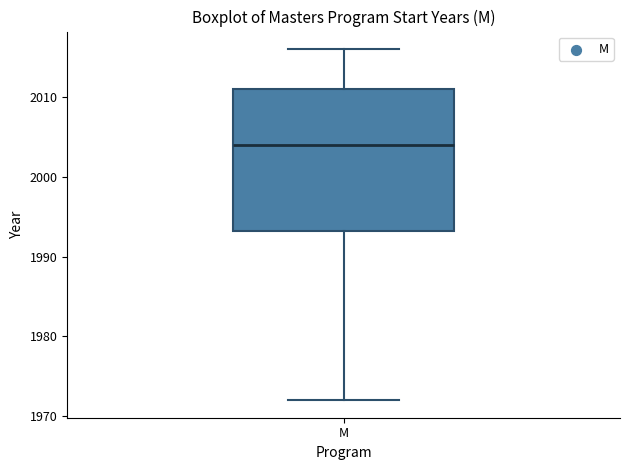

Transcribe this box plot: give where the median line is, the range the box spans, and where the two whiskers end, as read against the y-axis. The values are not printed on the chart, so give them approximately, as read against the axis.

median 2004, box 1993 to 2011, whiskers 1972 to 2016